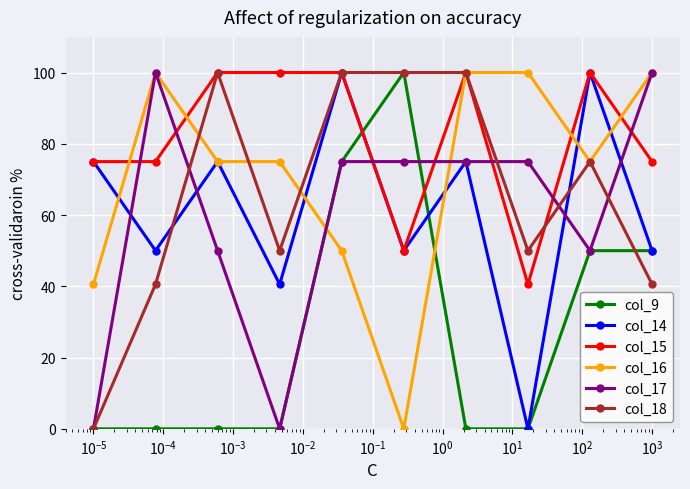

What are all the series names shown in the legend?

col_9, col_14, col_15, col_16, col_17, col_18